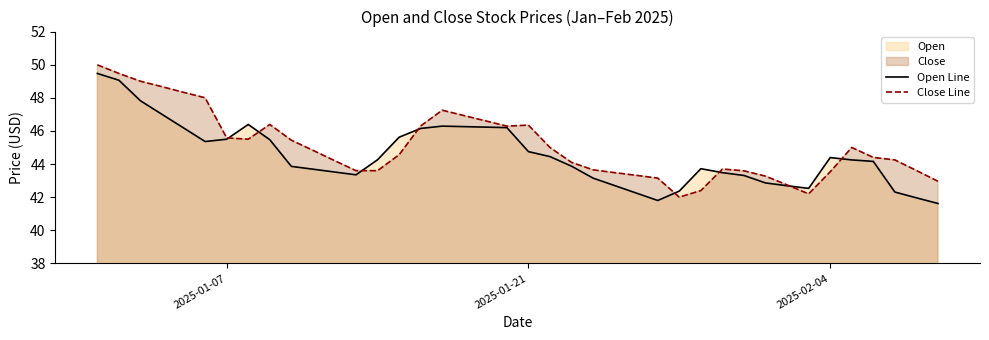

What is the average value of the Open Line series?

44.5